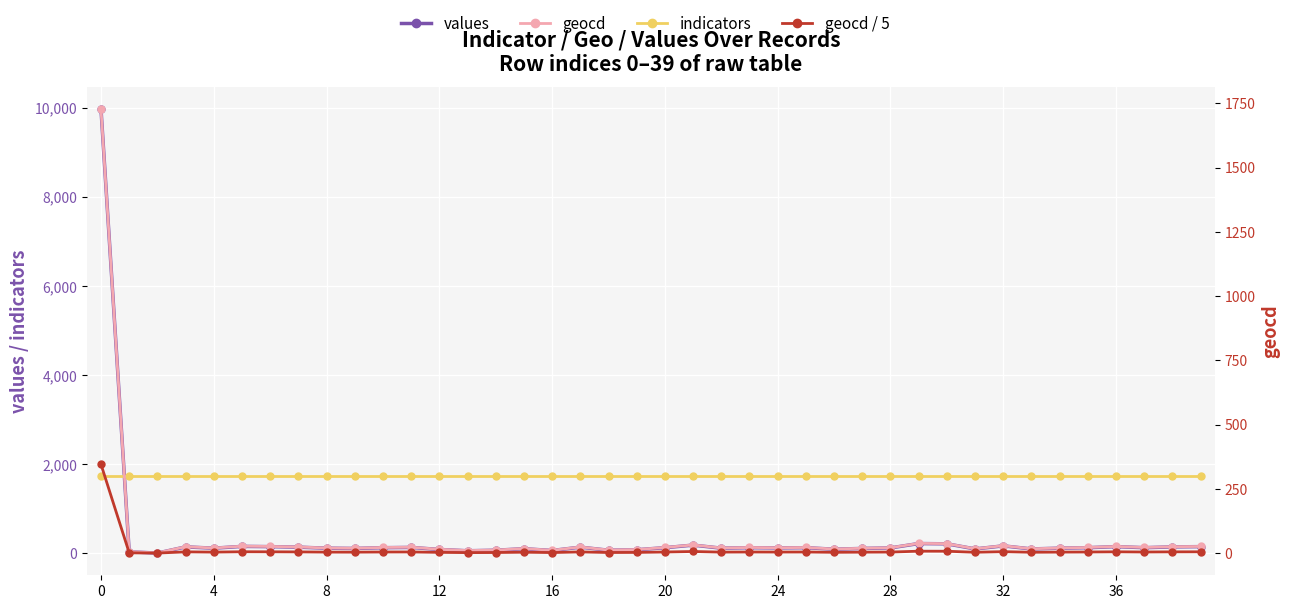

At 30, list the series in order from largest to smallest.

indicators, values, geocd, geocd / 5